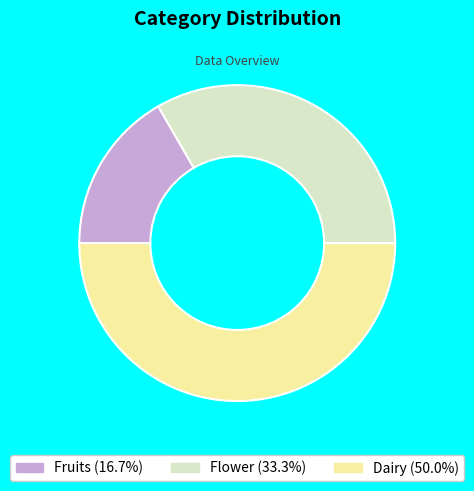

Which has a higher value, Dairy or Flower?

Dairy